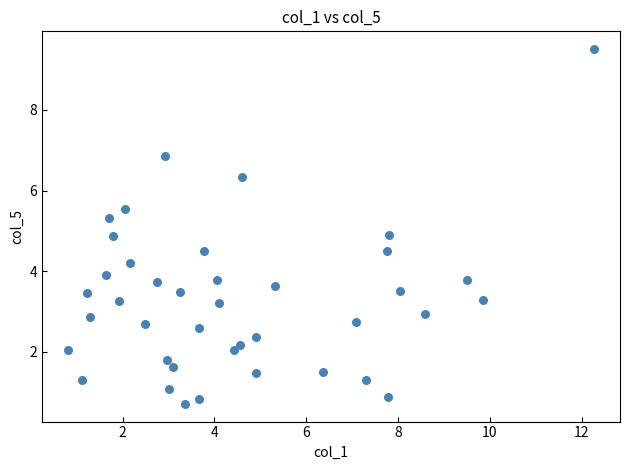

What is the range of X values (max minus min)?

11.4